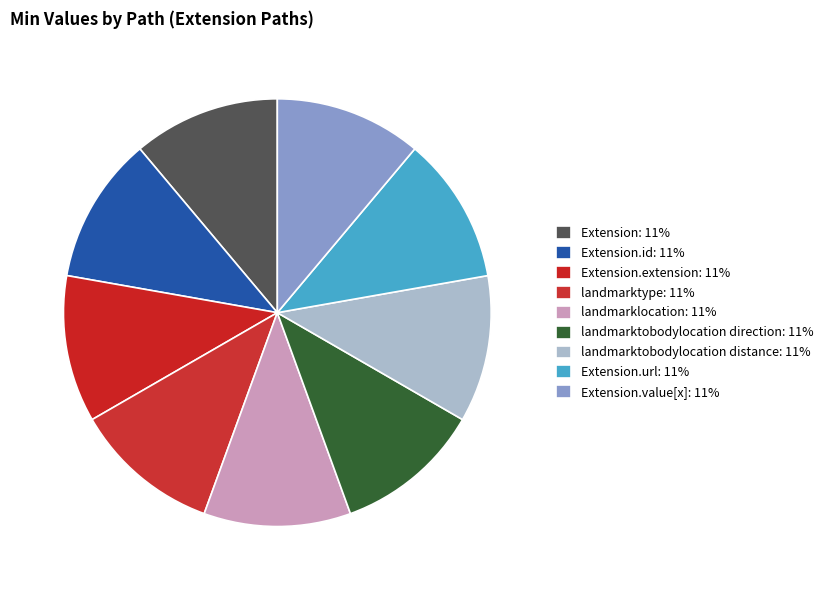

To the nearest percent, what is the average slice percentage?

11%